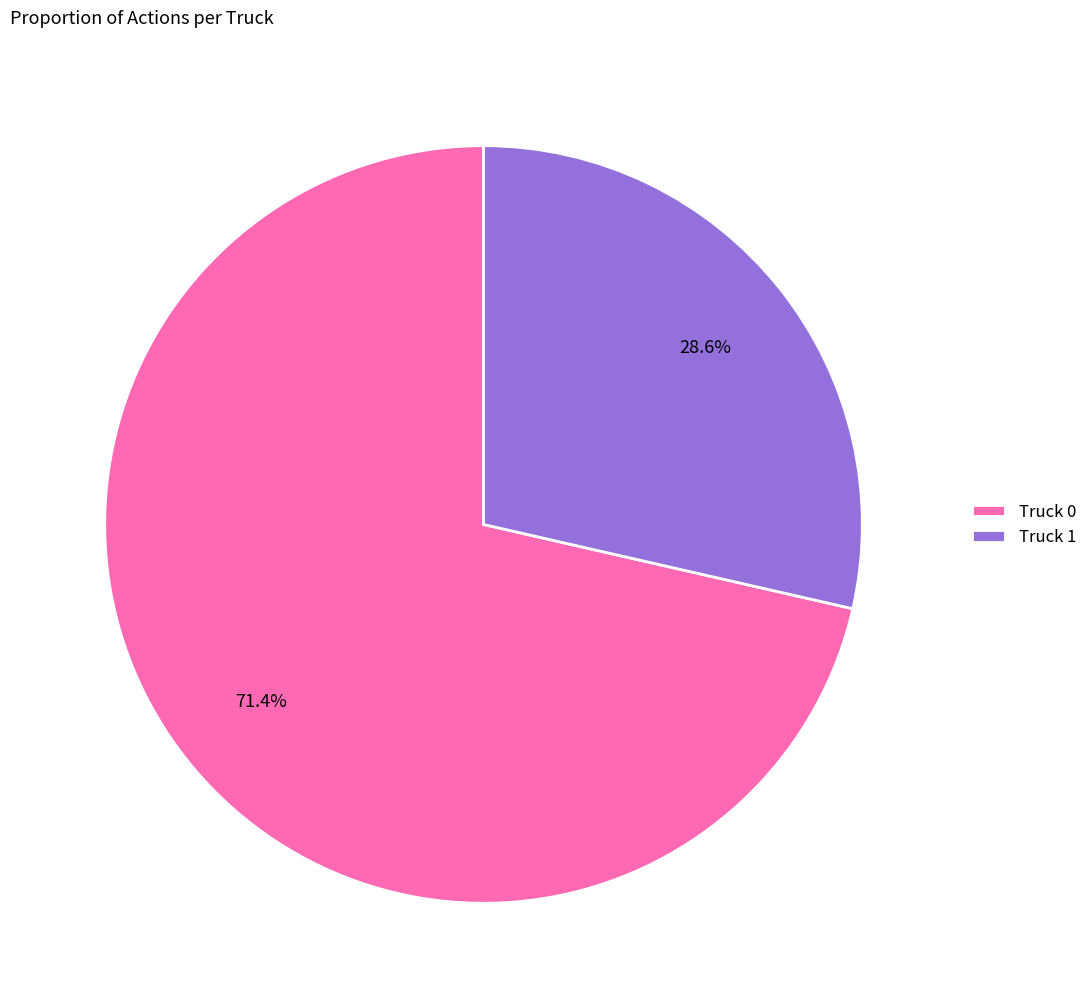

To the nearest percent, what is the difference between the largest and smallest slice percentages?

43%